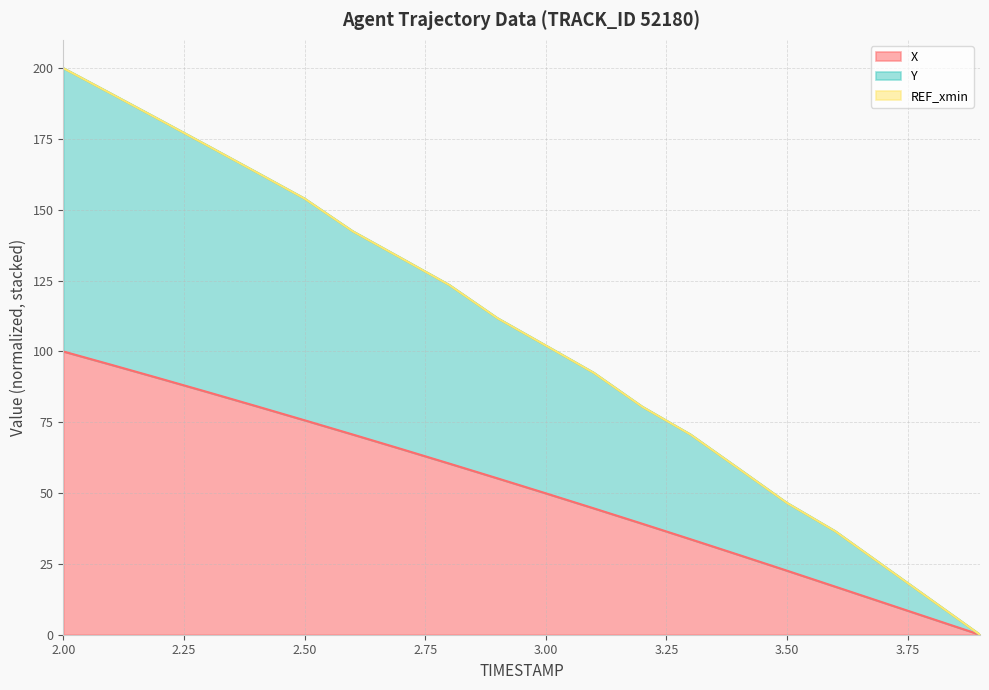

Read the Y value at 2.0.

200.0